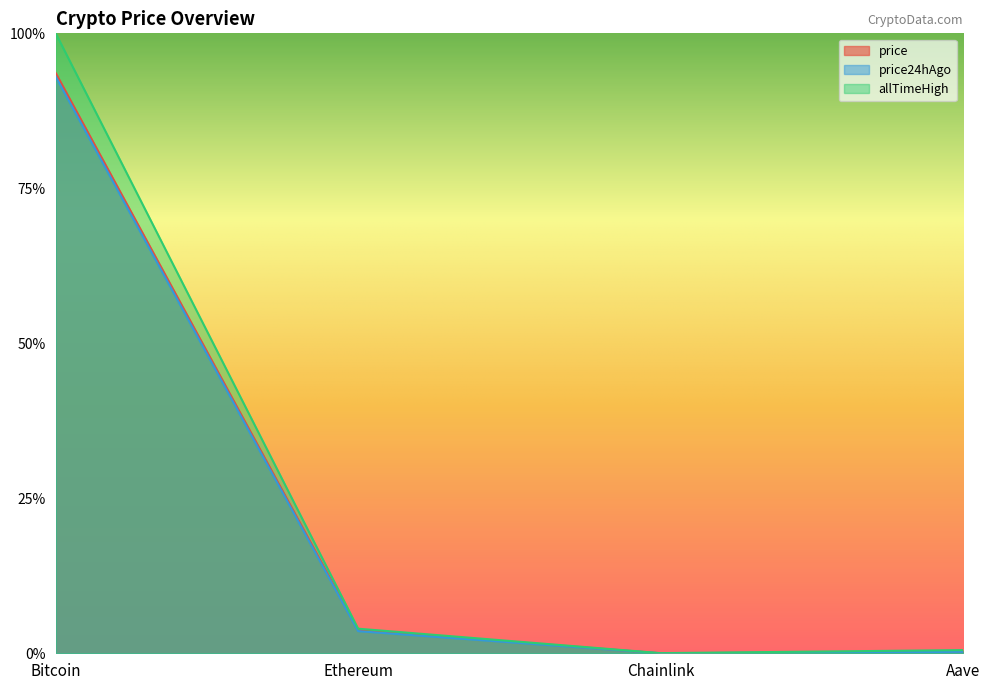

What is the sum of the price values at Ethereum and Bitcoin?

1.0